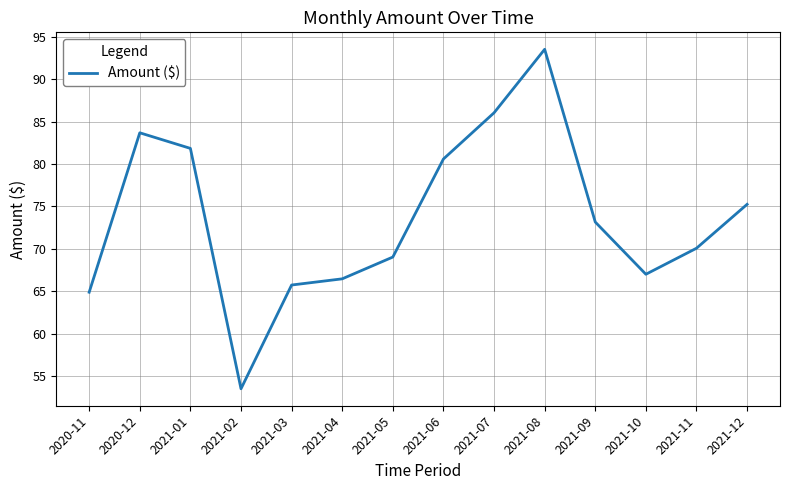

What position from the right is 2021-07?

6